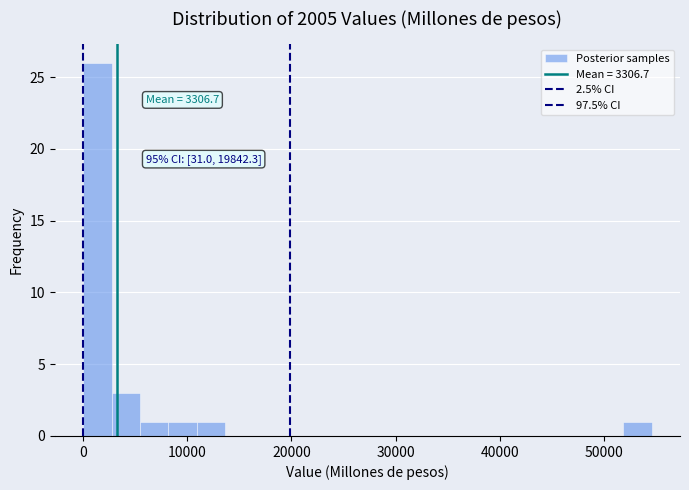

Around what value on the x-axis is the tallest bar? Give the approximate position of its centre, as read against the axis.

1000